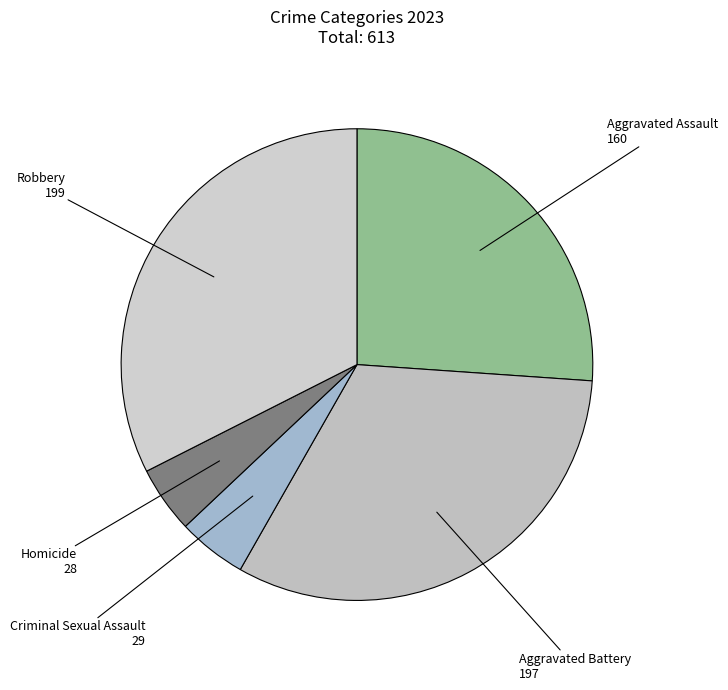

Count the number of slices in the pie.

5